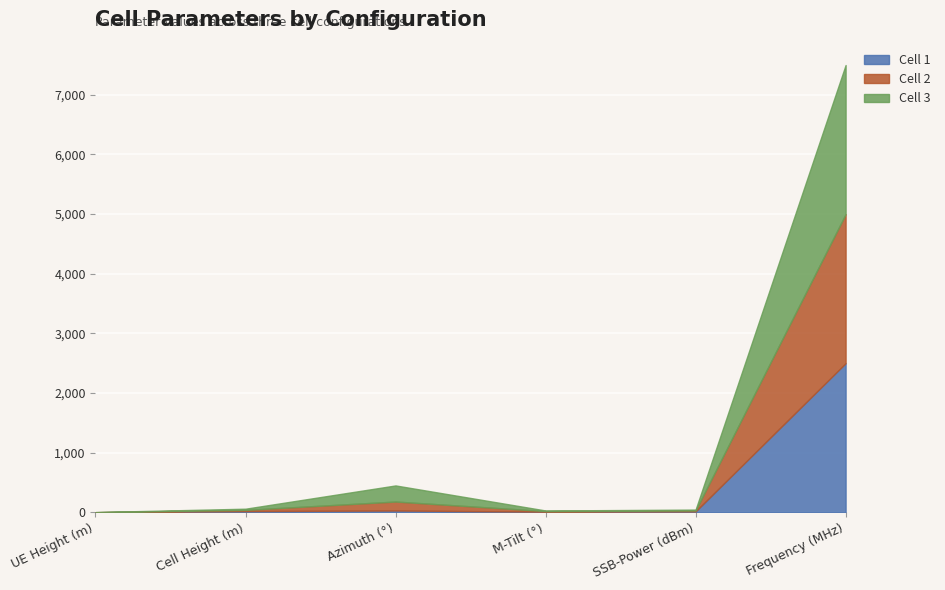

True or false: Cell 1 and Cell 3 intersect in this chart.

False